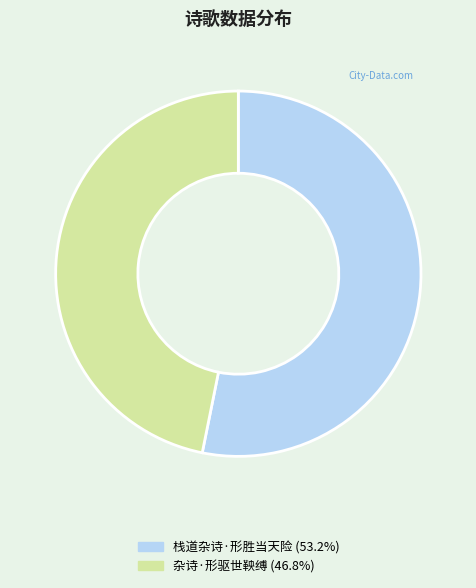

Do 栈道杂诗·形胜当天险 and 杂诗·形驱世鞅缚 together represent more than half of the pie?

Yes